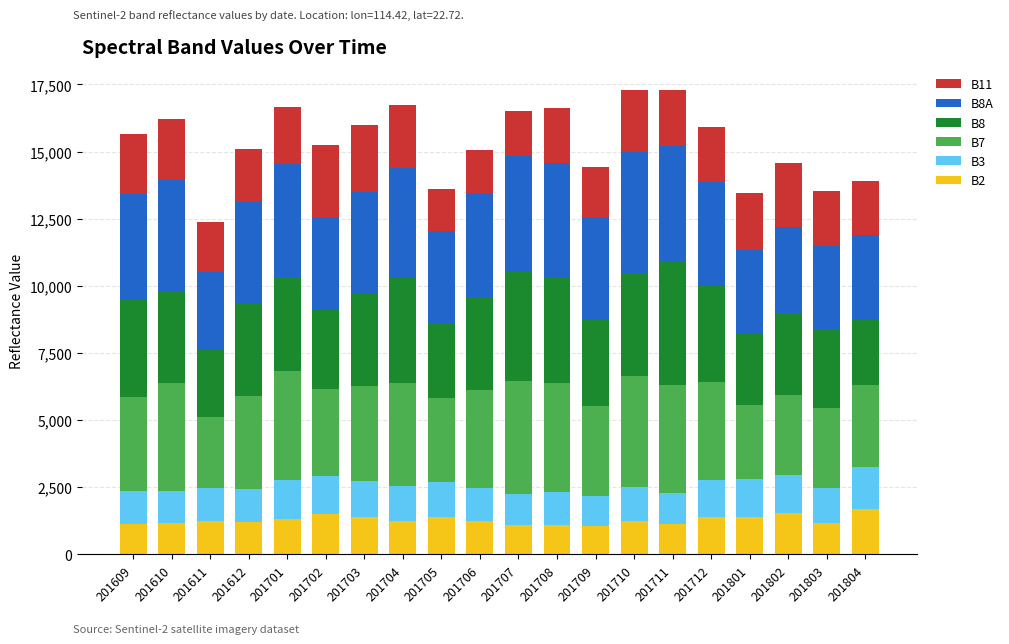

The B2 series shows 1491 at 201702. True or false?

True